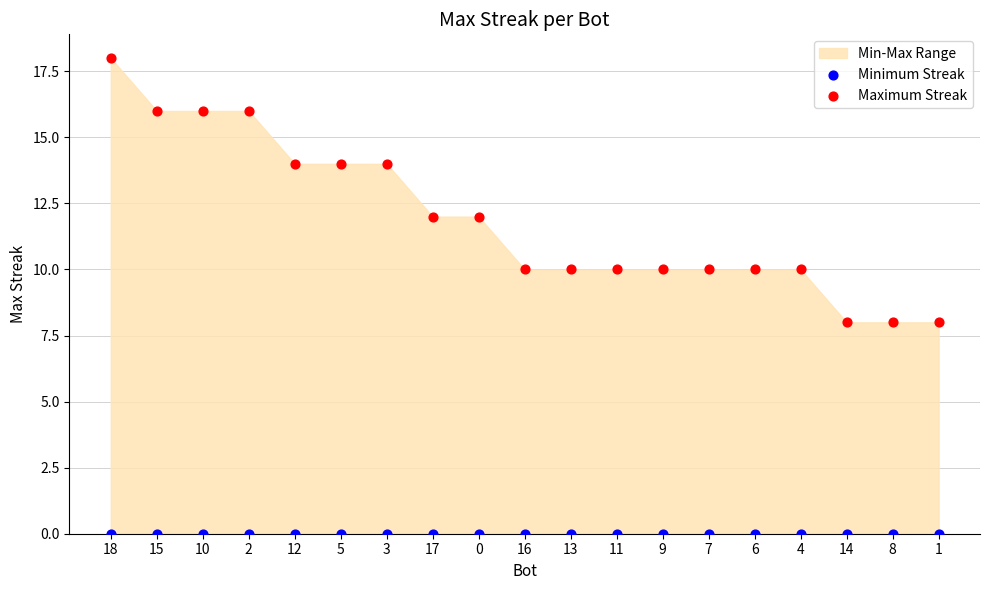

Which series reaches the minimum Y coordinate?

Minimum Streak